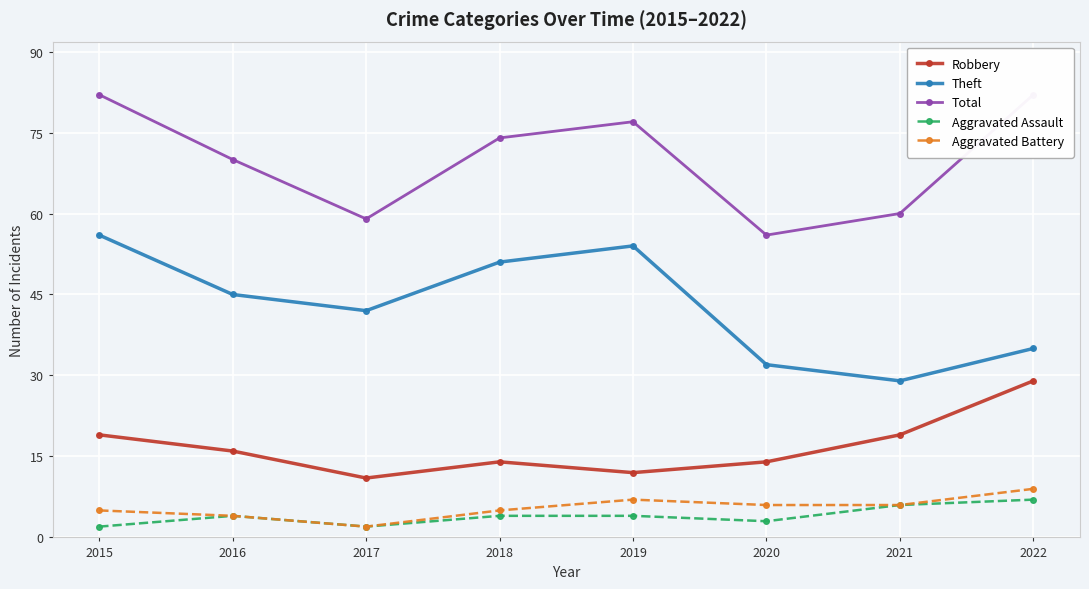

Is it true that Aggravated Assault equals 6 at 2021?

True